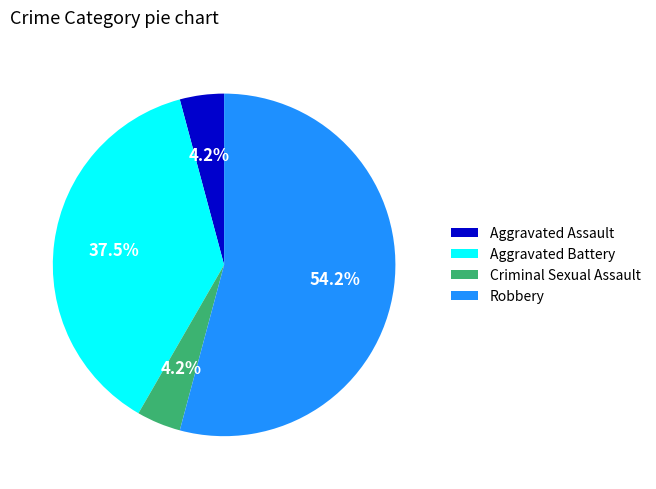

What is the largest slice in the pie chart?

Robbery